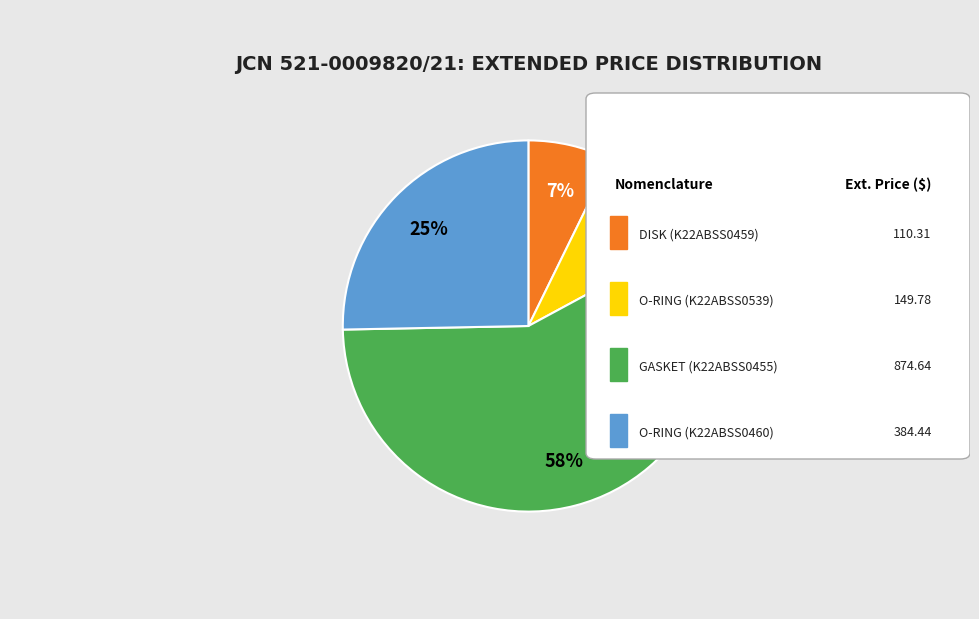

To the nearest percent, what is the average slice percentage?

25%